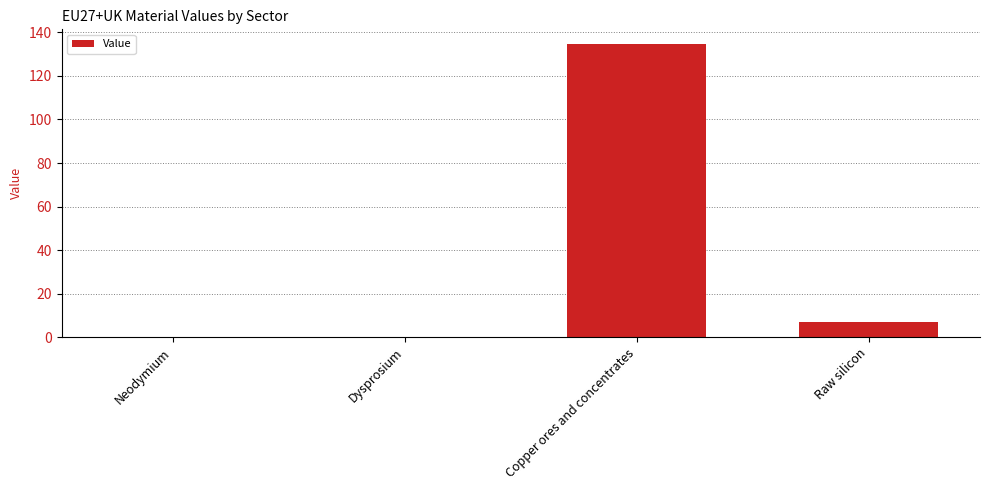

The chart shows a value of 0.0 at Neodymium. True or false?

True